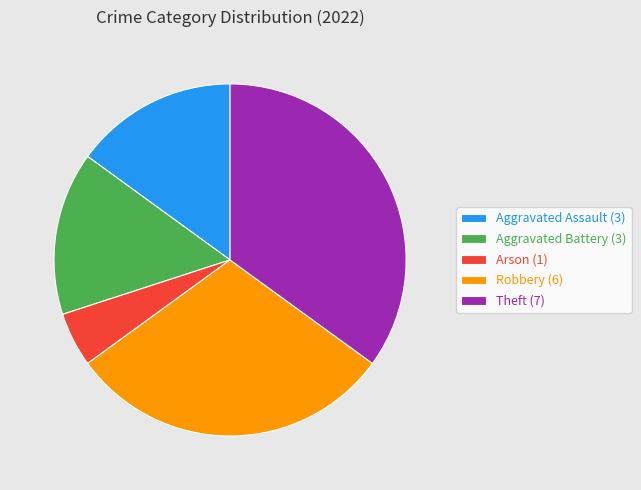

The Robbery slice represents 30% of the pie. True or false?

True